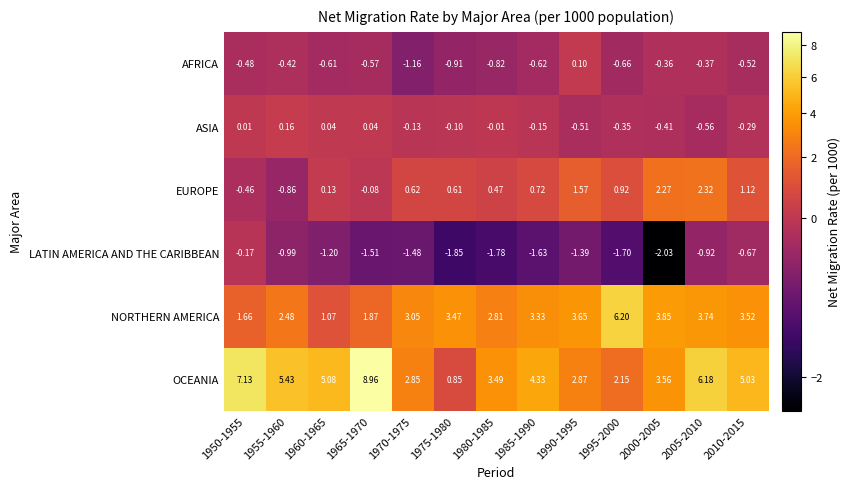

Which series has the largest total across all categories?

OCEANIA